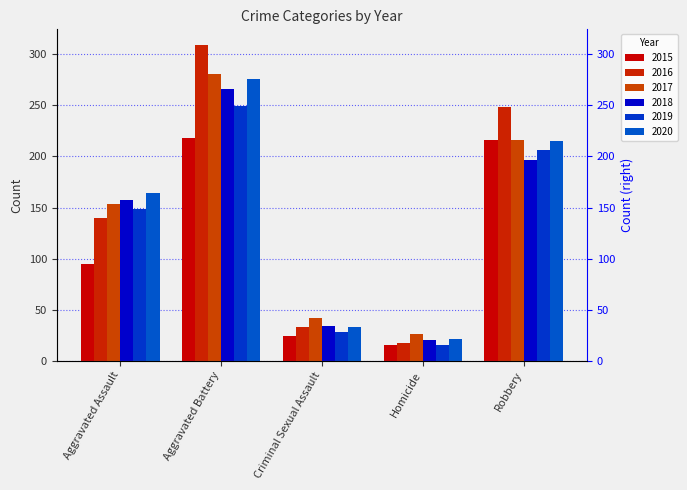

What is the sum of the 2020 values at Robbery and Criminal Sexual Assault?

248